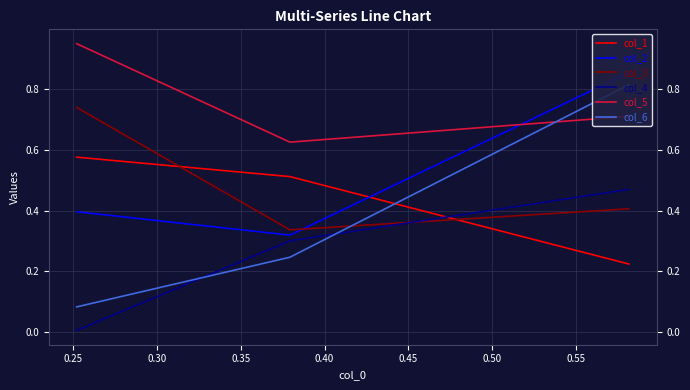

Which series has the largest total across all categories?

col_5